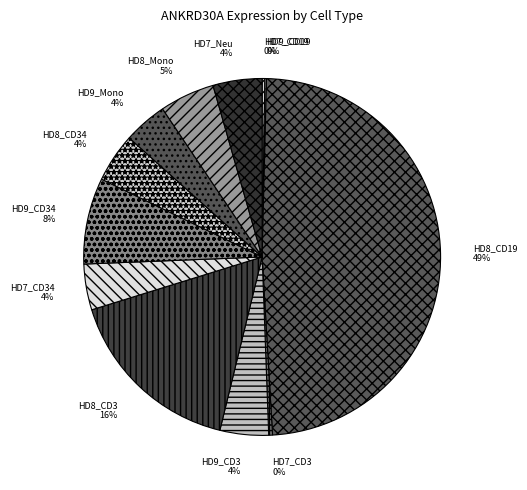

To the nearest percent, what is the difference between the HD7_CD3 and HD9_Mono slice percentages?

4%